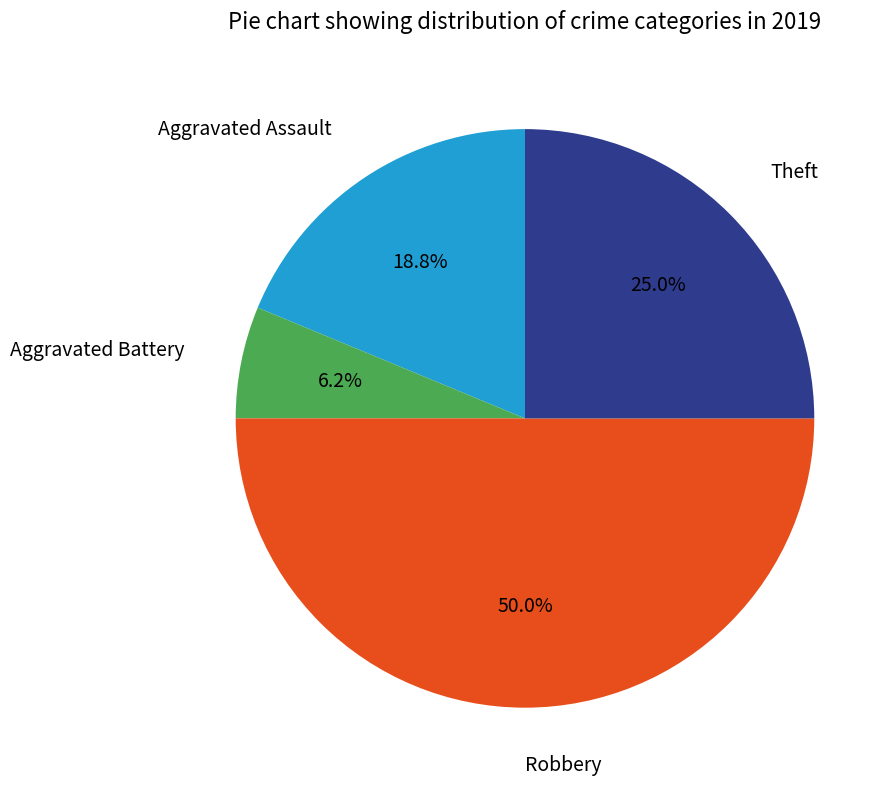

Is there any slice that represents more than half of the pie?

No